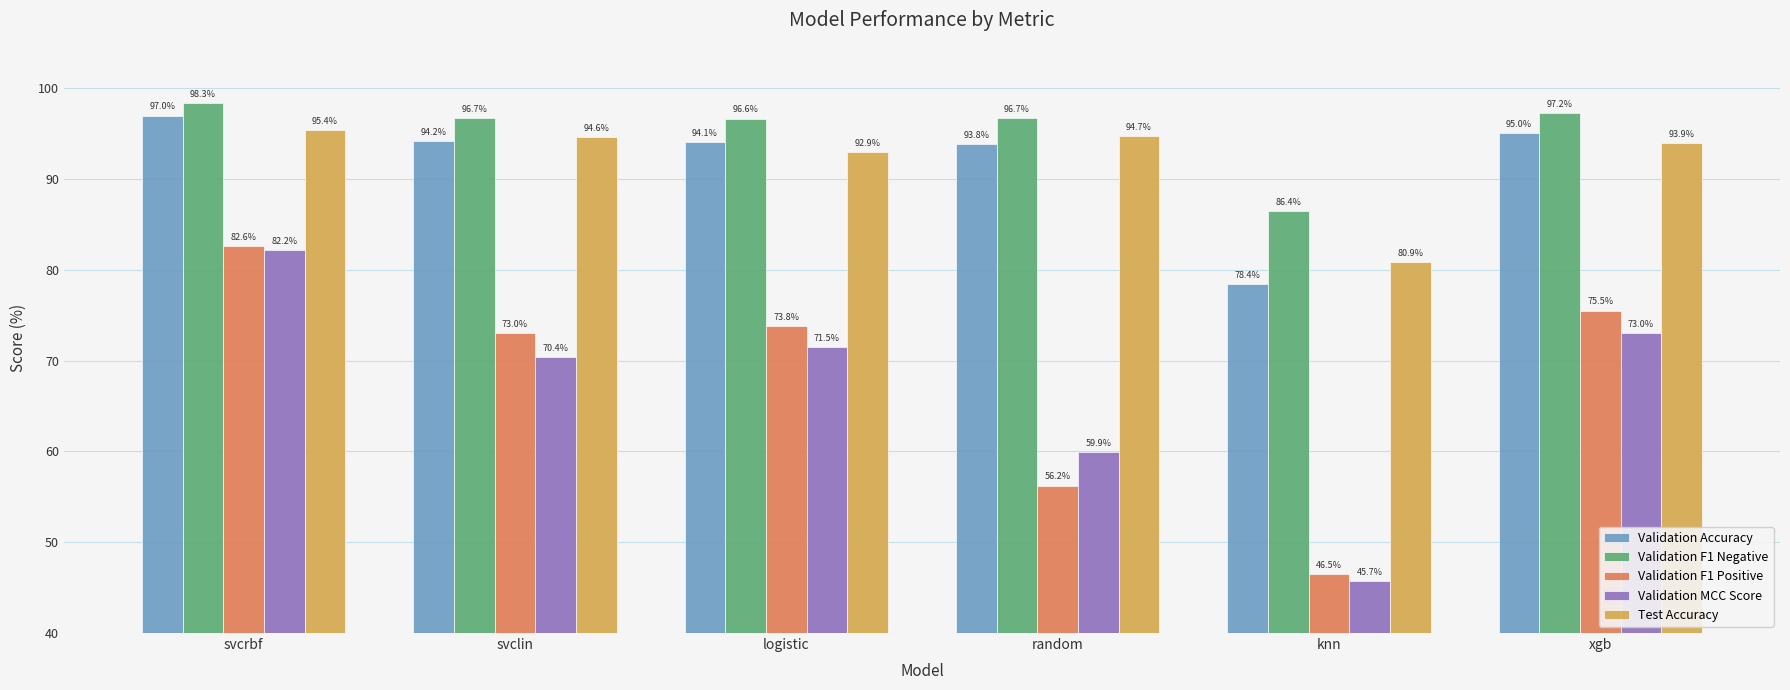

Which series has the largest range (max minus min)?

Validation MCC Score